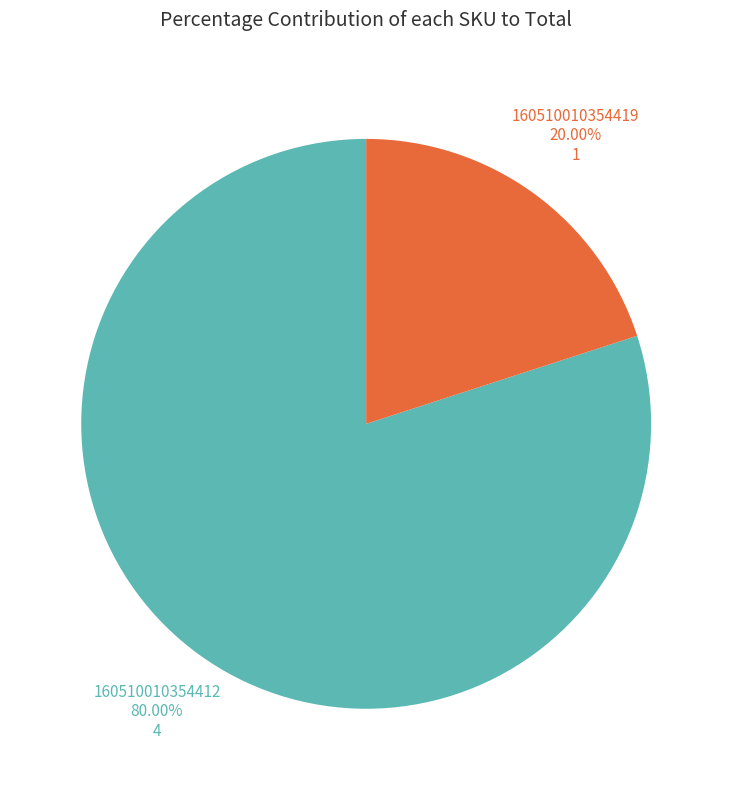

What percentage is the 160510010354412 slice, to the nearest percent?

80%